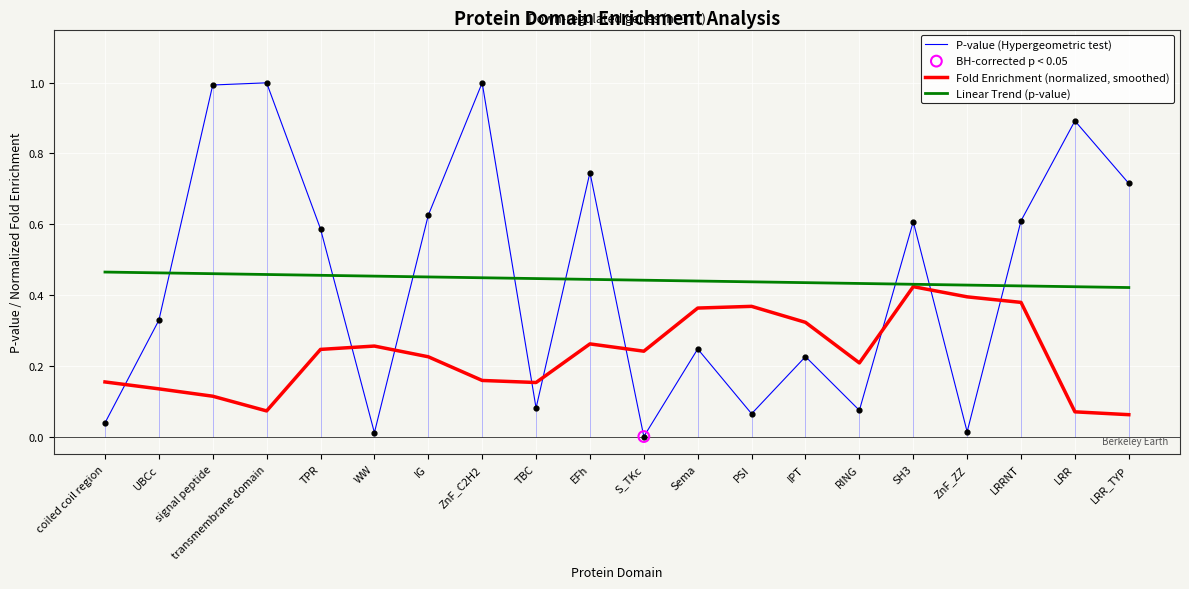

Which series reaches the minimum Y coordinate?

P-value (Hypergeometric test)